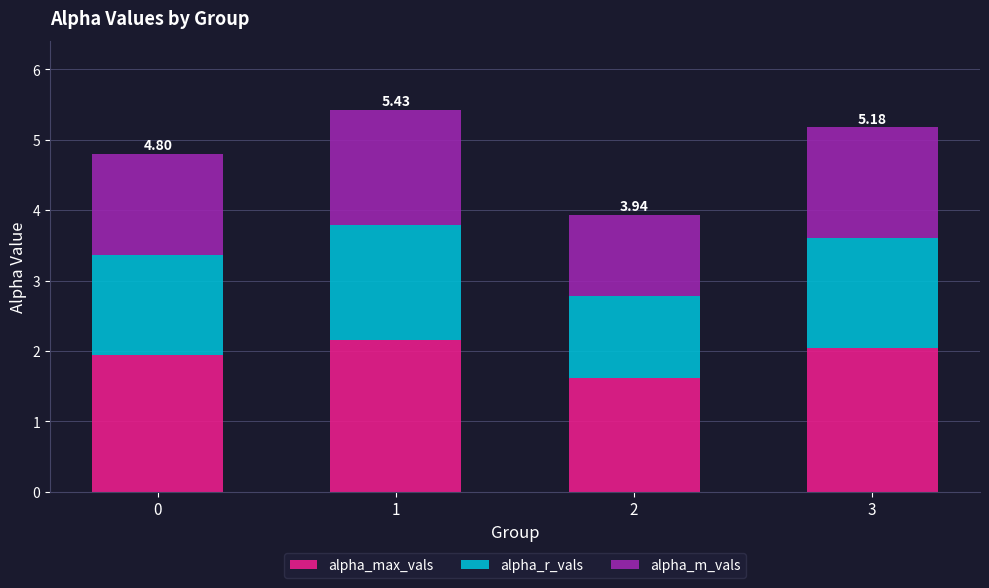

What is the difference between the maximum and minimum values in the alpha_max_vals series?

0.5